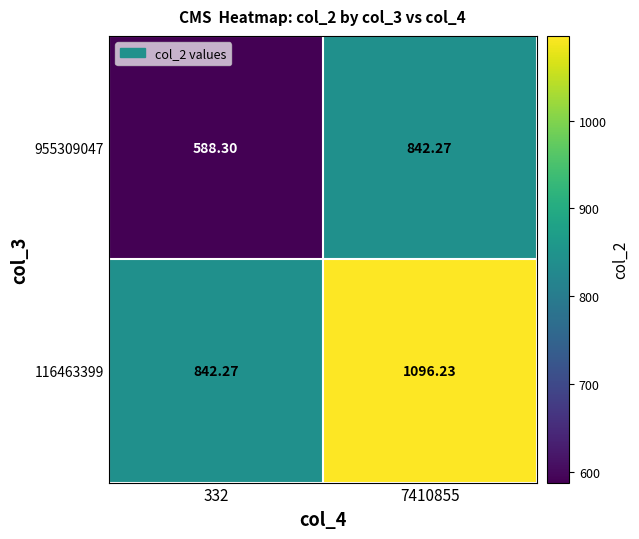

What is the difference between the highest and lowest values at 332?

254.0